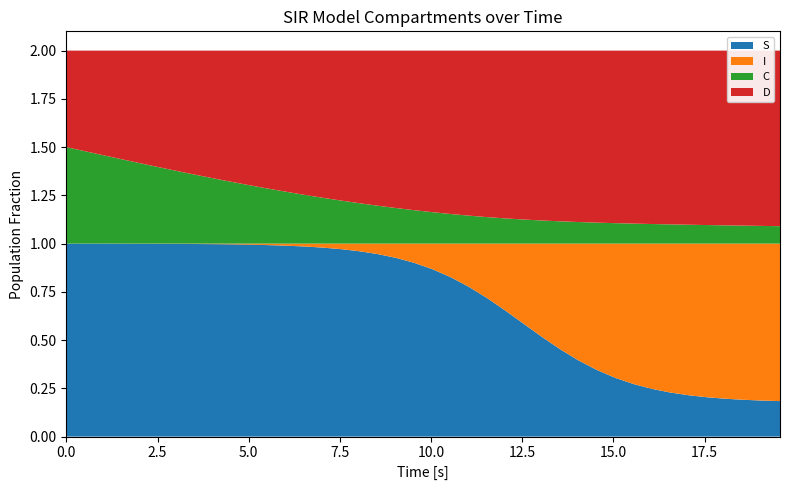

Reading left to right, list all the values displayed in this chart.

S: 0.0=1.0	0.5016722408026756=1.0	1.0033444816053512=1.0	1.5050167224080266=1.0	2.0066889632107023=1.0	2.508361204013378=1.0	3.0100334448160533=1.0	3.511705685618729=1.0	4.013377926421405=1.0	4.51505016722408=1.0	5.016722408026756=1.0	5.518394648829432=1.0	6.020066889632107=1.0	6.521739130434782=1.0	7.023411371237458=1.0	7.525083612040134=1.0	8.02675585284281=1.0	8.528428093645484=0.9	9.03010033444816=0.9	9.531772575250836=0.9	10.033444816053512=0.9	10.535117056856187=0.8	11.036789297658864=0.8	11.538461538461538=0.7	12.040133779264213=0.7	12.54180602006689=0.6	13.043478260869565=0.5	13.545150501672241=0.5	14.046822742474916=0.4	14.548494983277592=0.3	15.050167224080267=0.3	15.551839464882944=0.3	16.05351170568562=0.2	16.555183946488295=0.2	17.05685618729097=0.2	17.558528428093645=0.2	18.06020066889632=0.2	18.561872909698998=0.2	19.06354515050167=0.2	19.565217391304348=0.2
I: 0.0=0.0	0.5016722408026756=0.0	1.0033444816053512=0.0	1.5050167224080266=0.0	2.0066889632107023=0.0	2.508361204013378=0.0	3.0100334448160533=0.0	3.511705685618729=0.0	4.013377926421405=0.0	4.51505016722408=0.0	5.016722408026756=0.0	5.518394648829432=0.0	6.020066889632107=0.0	6.521739130434782=0.0	7.023411371237458=0.0	7.525083612040134=0.0	8.02675585284281=0.0	8.528428093645484=0.1	9.03010033444816=0.1	9.531772575250836=0.1	10.033444816053512=0.1	10.535117056856187=0.2	11.036789297658864=0.2	11.538461538461538=0.3	12.040133779264213=0.3	12.54180602006689=0.4	13.043478260869565=0.5	13.545150501672241=0.5	14.046822742474916=0.6	14.548494983277592=0.7	15.050167224080267=0.7	15.551839464882944=0.7	16.05351170568562=0.8	16.555183946488295=0.8	17.05685618729097=0.8	17.558528428093645=0.8	18.06020066889632=0.8	18.561872909698998=0.8	19.06354515050167=0.8	19.565217391304348=0.8
C: 0.0=0.5	0.5016722408026756=0.5	1.0033444816053512=0.5	1.5050167224080266=0.4	2.0066889632107023=0.4	2.508361204013378=0.4	3.0100334448160533=0.4	3.511705685618729=0.4	4.013377926421405=0.3	4.51505016722408=0.3	5.016722408026756=0.3	5.518394648829432=0.3	6.020066889632107=0.3	6.521739130434782=0.3	7.023411371237458=0.2	7.525083612040134=0.2	8.02675585284281=0.2	8.528428093645484=0.2	9.03010033444816=0.2	9.531772575250836=0.2	10.033444816053512=0.2	10.535117056856187=0.2	11.036789297658864=0.1	11.538461538461538=0.1	12.040133779264213=0.1	12.54180602006689=0.1	13.043478260869565=0.1	13.545150501672241=0.1	14.046822742474916=0.1	14.548494983277592=0.1	15.050167224080267=0.1	15.551839464882944=0.1	16.05351170568562=0.1	16.555183946488295=0.1	17.05685618729097=0.1	17.558528428093645=0.1	18.06020066889632=0.1	18.561872909698998=0.1	19.06354515050167=0.1	19.565217391304348=0.1
D: 0.0=0.5	0.5016722408026756=0.5	1.0033444816053512=0.5	1.5050167224080266=0.6	2.0066889632107023=0.6	2.508361204013378=0.6	3.0100334448160533=0.6	3.511705685618729=0.6	4.013377926421405=0.7	4.51505016722408=0.7	5.016722408026756=0.7	5.518394648829432=0.7	6.020066889632107=0.7	6.521739130434782=0.7	7.023411371237458=0.8	7.525083612040134=0.8	8.02675585284281=0.8	8.528428093645484=0.8	9.03010033444816=0.8	9.531772575250836=0.8	10.033444816053512=0.8	10.535117056856187=0.8	11.036789297658864=0.9	11.538461538461538=0.9	12.040133779264213=0.9	12.54180602006689=0.9	13.043478260869565=0.9	13.545150501672241=0.9	14.046822742474916=0.9	14.548494983277592=0.9	15.050167224080267=0.9	15.551839464882944=0.9	16.05351170568562=0.9	16.555183946488295=0.9	17.05685618729097=0.9	17.558528428093645=0.9	18.06020066889632=0.9	18.561872909698998=0.9	19.06354515050167=0.9	19.565217391304348=0.9